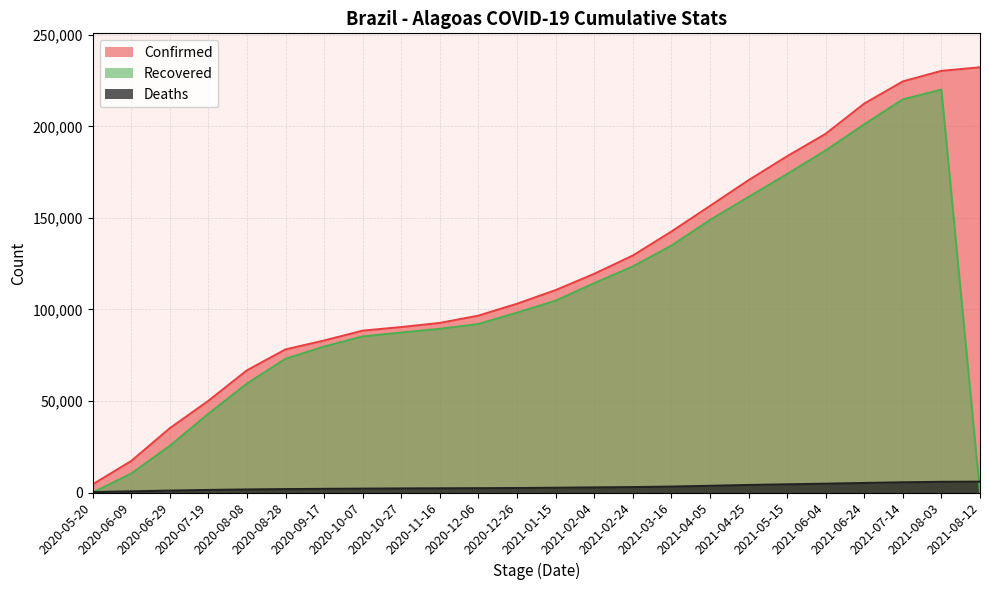

What position from the right is 2020-08-08?

20